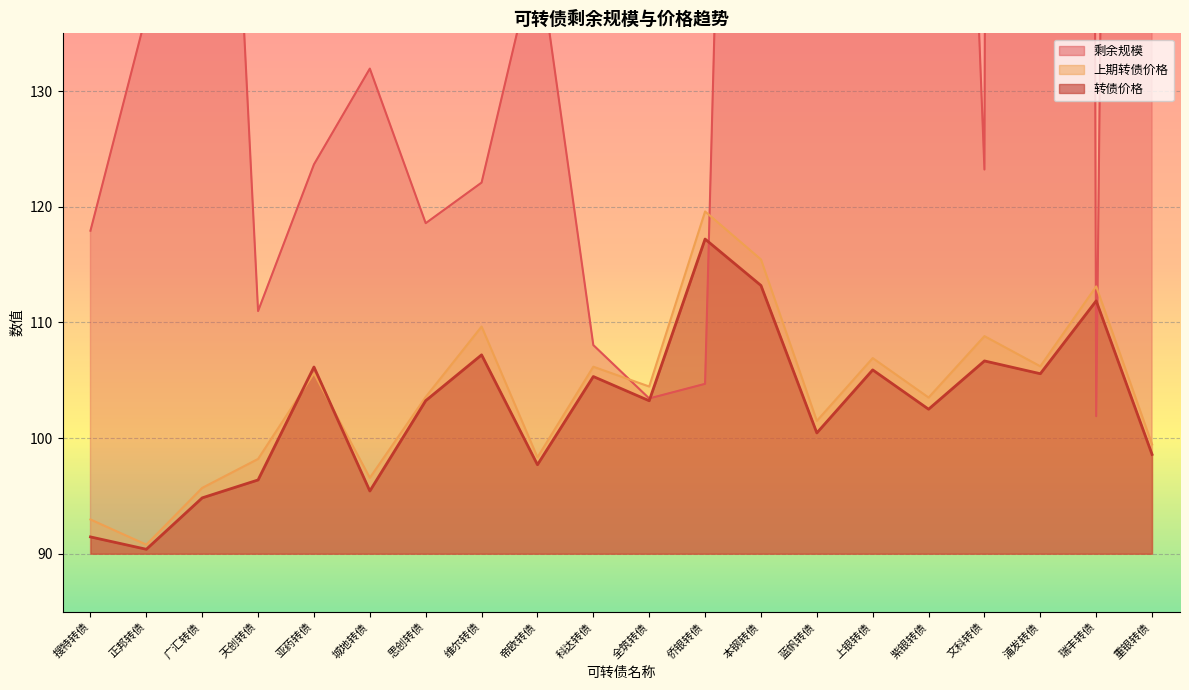

True or false: 剩余规模 and 上期转债价格 cross at least once.

True